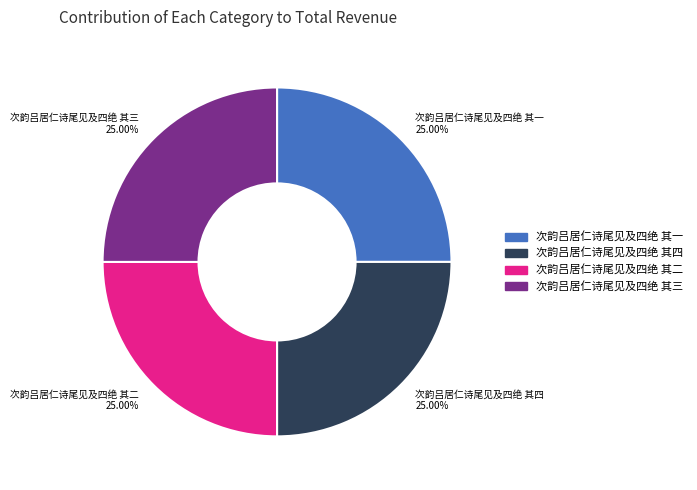

What is the ratio of the value at 次韵吕居仁诗尾见及四绝 其四 25.00% to the value at 次韵吕居仁诗尾见及四绝 其三 25.00%?

1.0